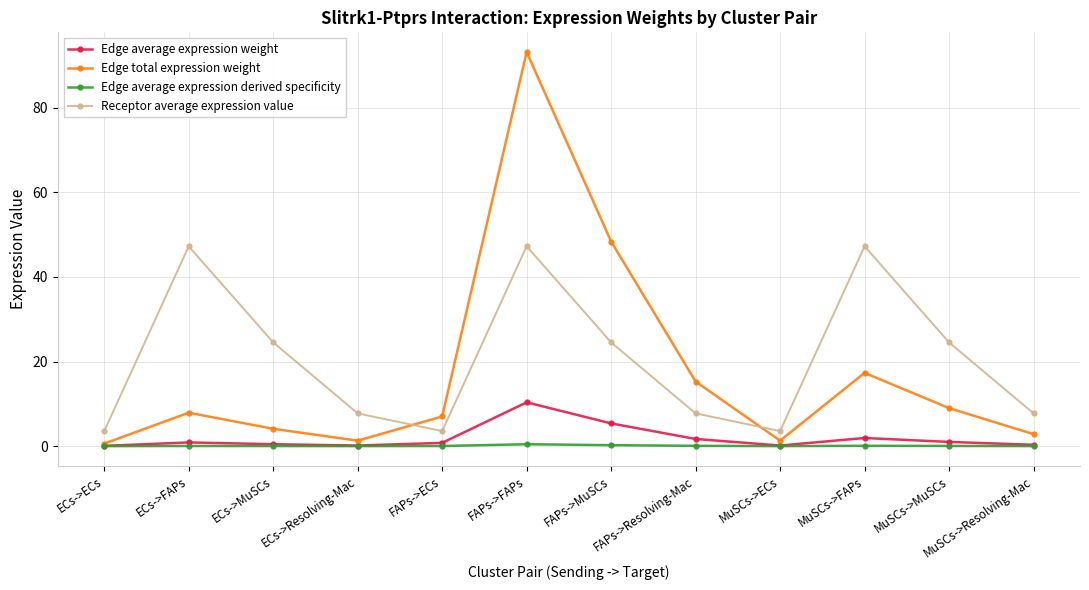

What are all the series names shown in the legend?

Edge average expression weight, Edge total expression weight, Edge average expression derived specificity, Receptor average expression value